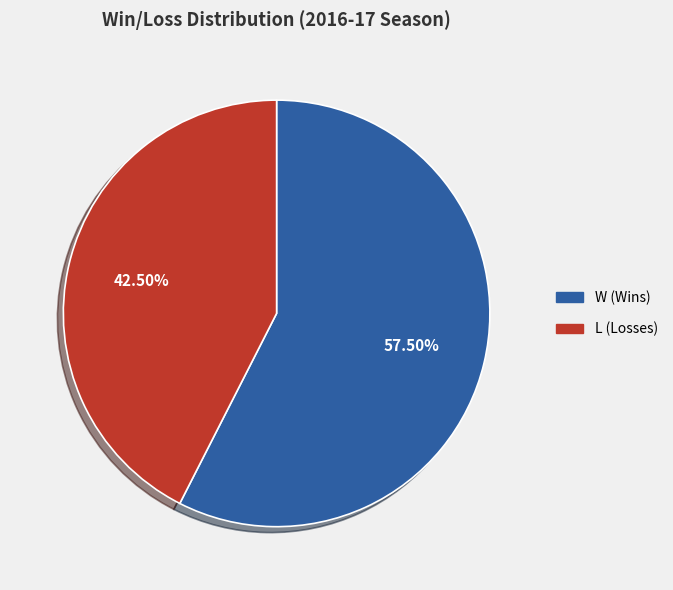

What portion of the pie excludes W?

42.5%